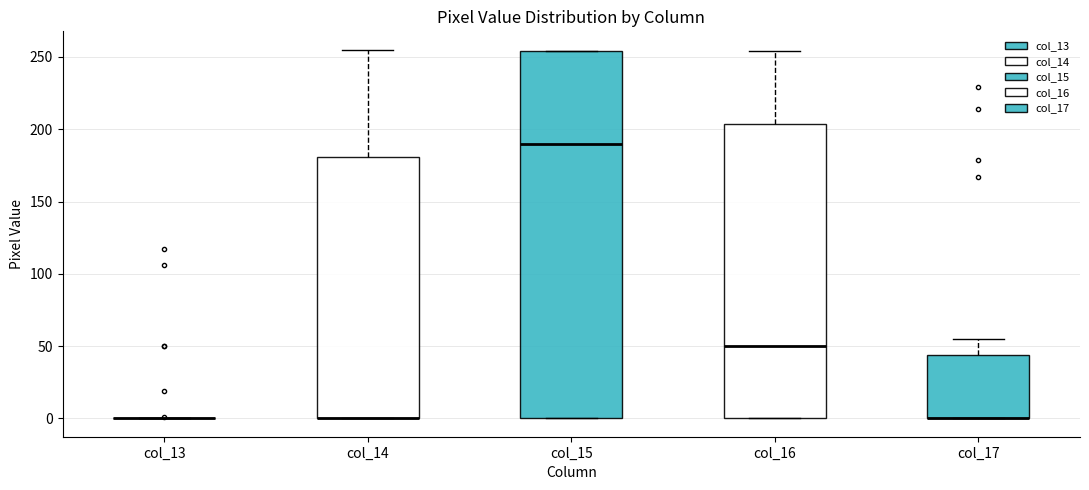

Reading left to right, read every box against the y-axis: the position of its median line, the range the box covers, and the ends of its whiskers. The values are not printed on the chart, so give them approximately, as read against the axis.

col_13: box collapsed to a line at 0, whiskers 0 to 0
col_14: median 0 (drawn on the box's lower edge), box 0 to 180, whiskers 0 to 255
col_15: median 190, box 0 to 255, whiskers 0 to 255
col_16: median 50, box 0 to 205, whiskers 0 to 255
col_17: median 0 (drawn on the box's lower edge), box 0 to 45, whiskers 0 to 55